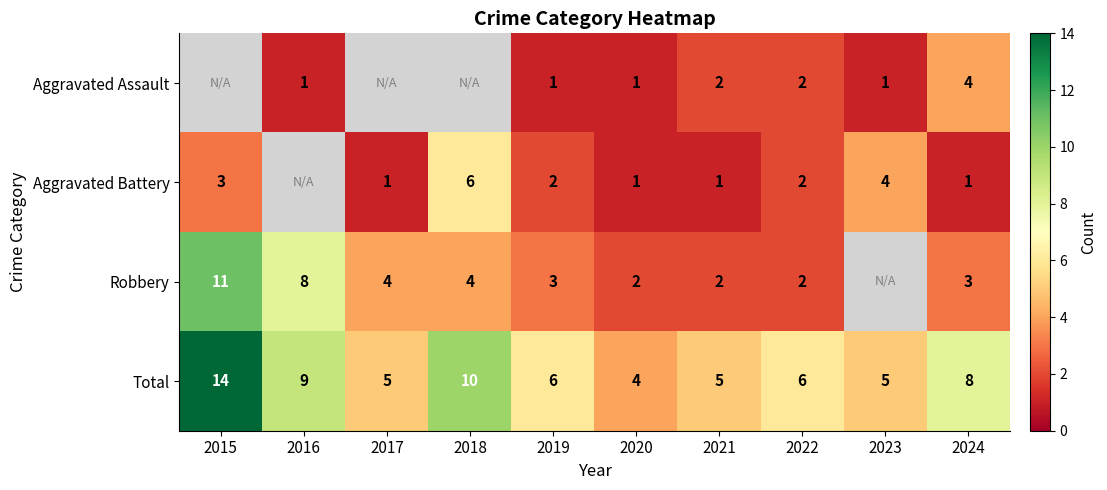

What is the difference between the highest and lowest values at 2021?

4